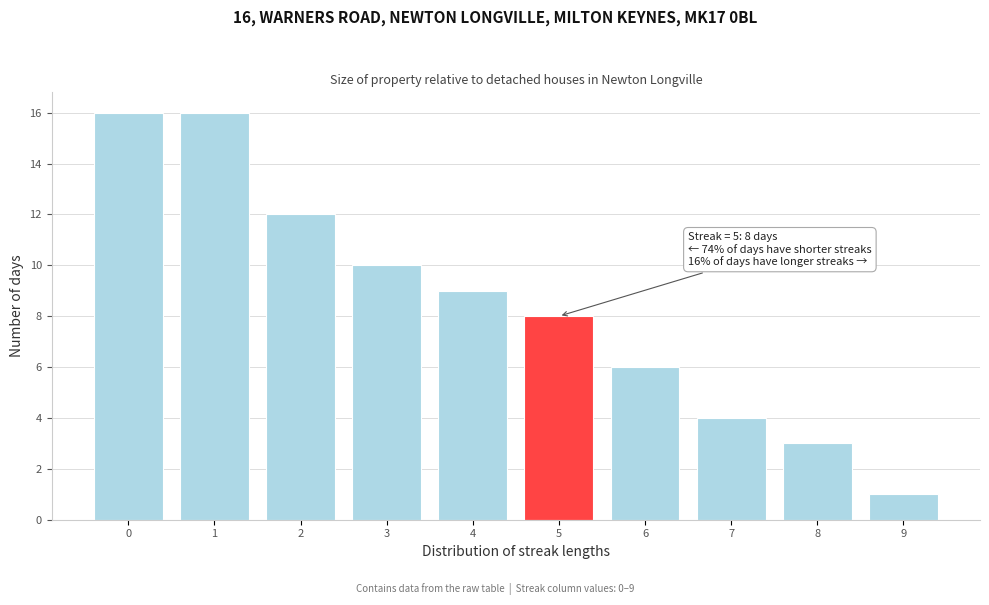

Reading left to right, what are all the values shown in this chart?

0=16	1=16	2=12	3=10	4=9	5=8	6=6	7=4	8=3	9=1